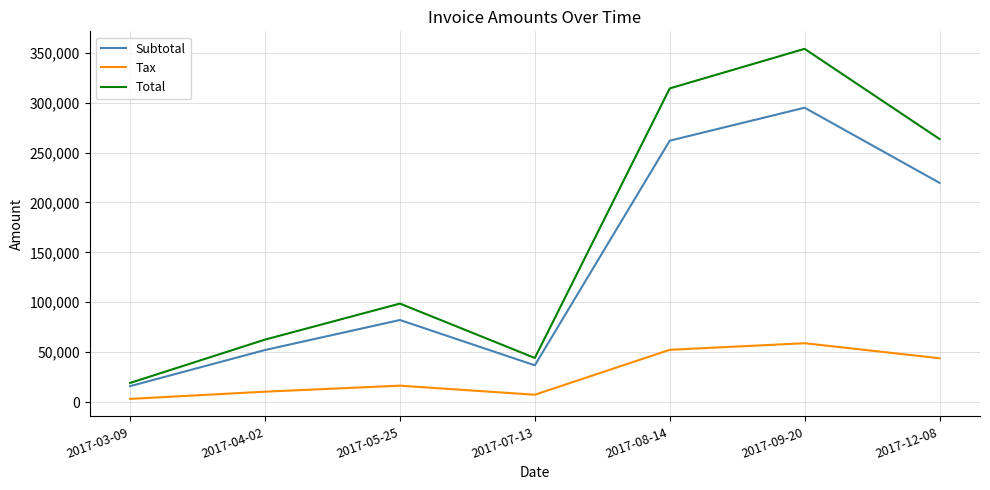

What is the difference between the highest and lowest values at 2017-07-13?

36840.0